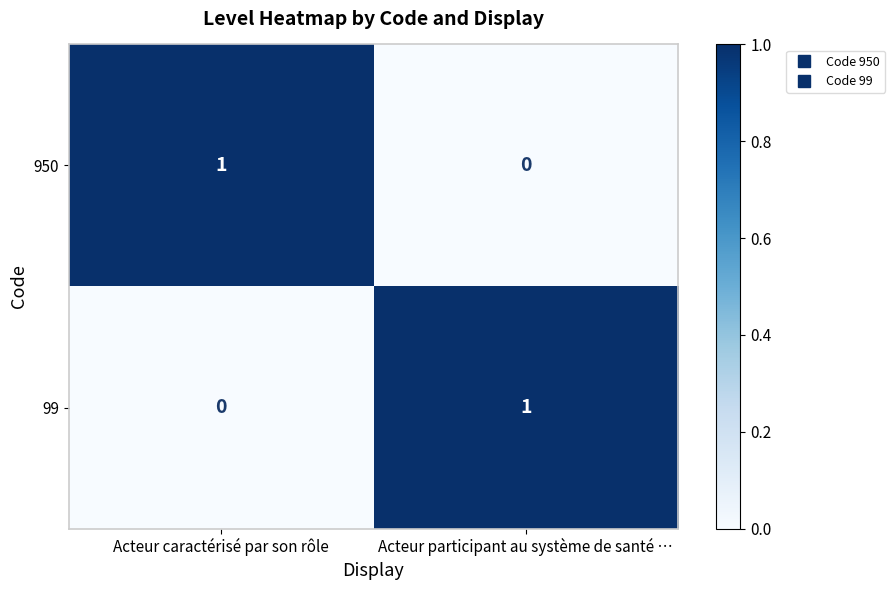

Where is 99 nearest to the value 0?

Acteur caractérisé par son rôle